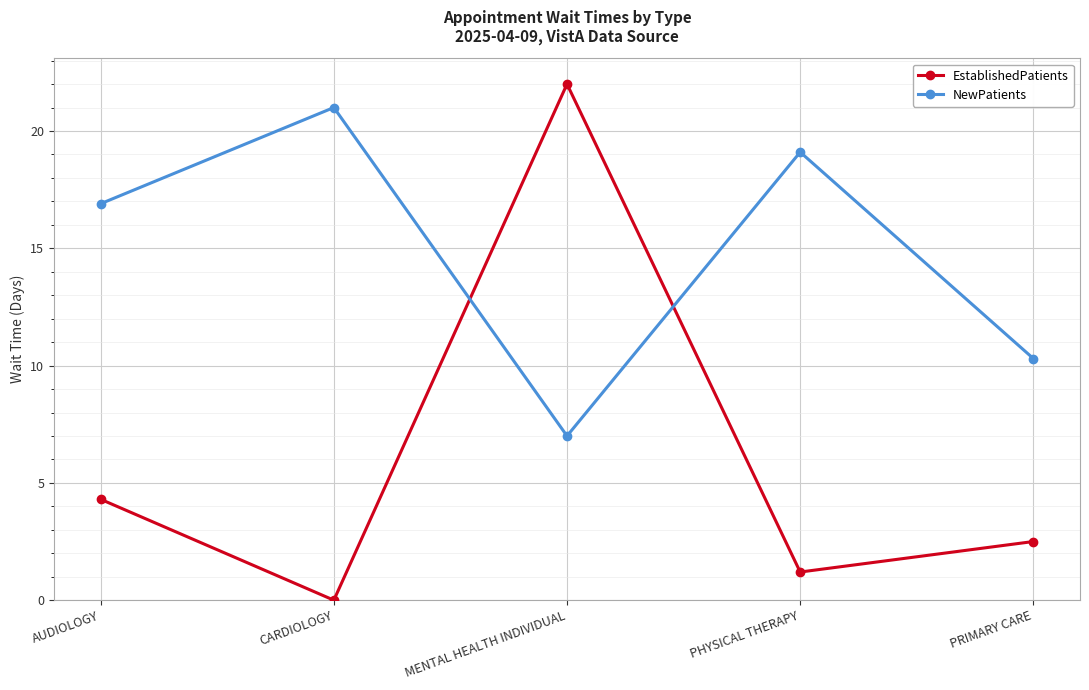

Reading right to left, list all the values displayed in this chart.

EstablishedPatients: 2.5	1.2	22.0	0.0	4.3
NewPatients: 10.3	19.1	7.0	21.0	16.9